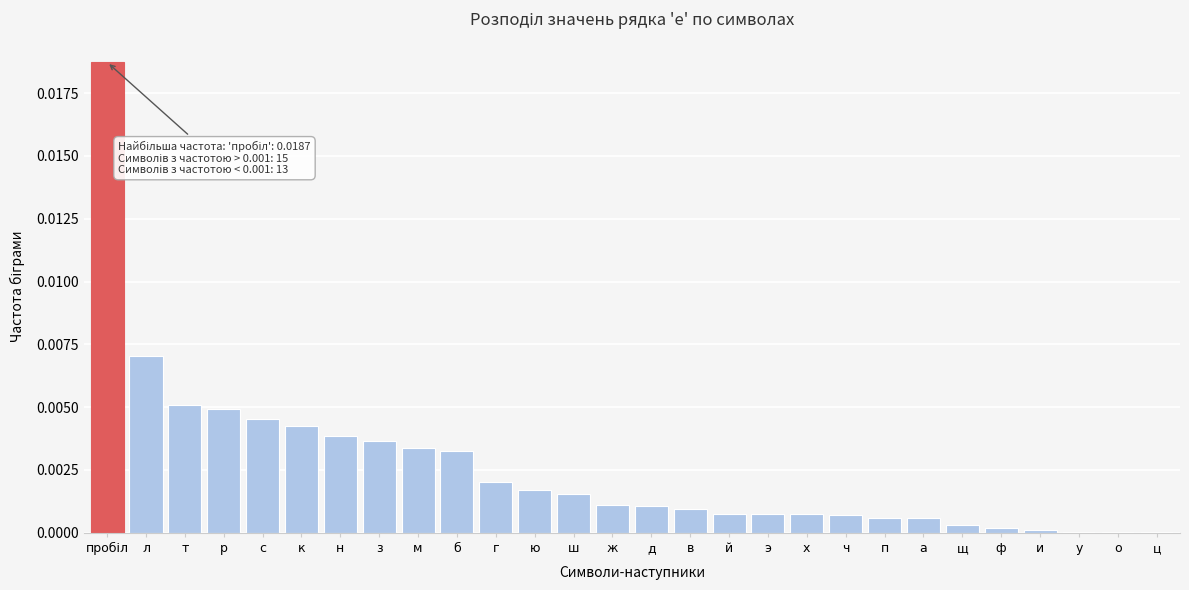

Between э and ф, which is larger?

э